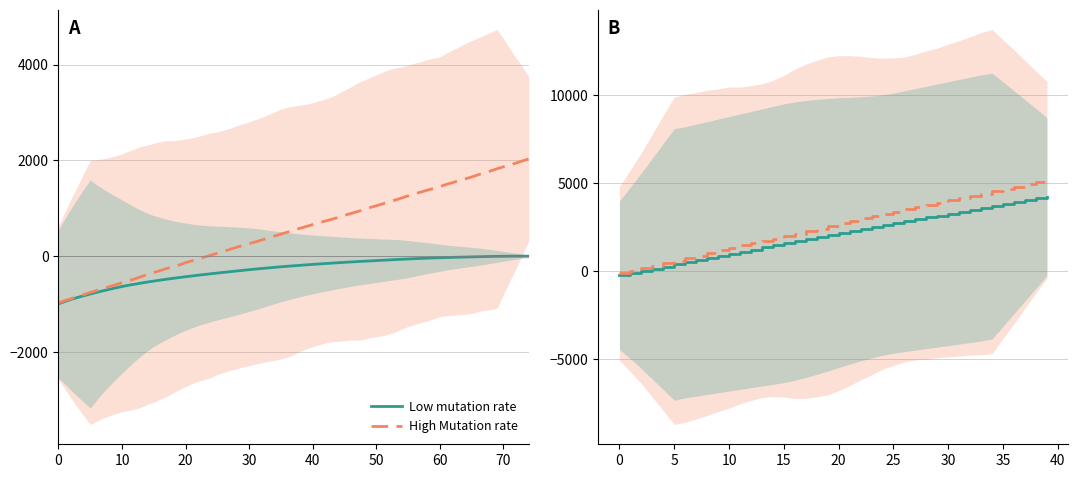

What is the difference between the maximum and minimum values in the High Mutation rate series?

5295.0